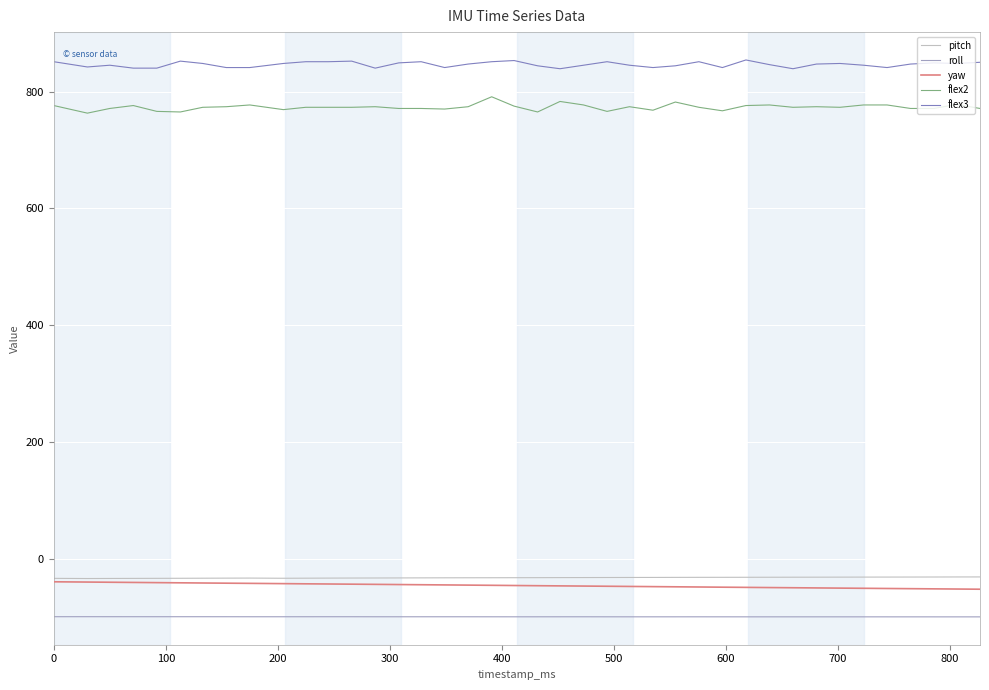

True or false: roll and pitch intersect in this chart.

False